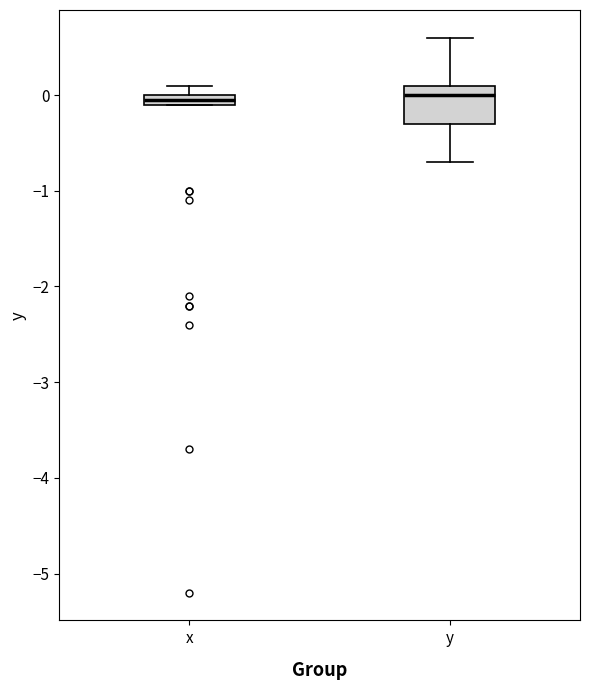

Where is the upper edge of the box for x on the y-axis? The values are not printed on the chart, so give them approximately, as read against the axis.

0.0